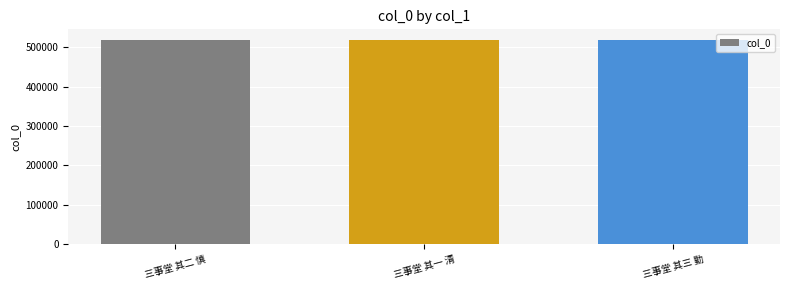

Are the bars grouped side by side (vs. stacked)?

No